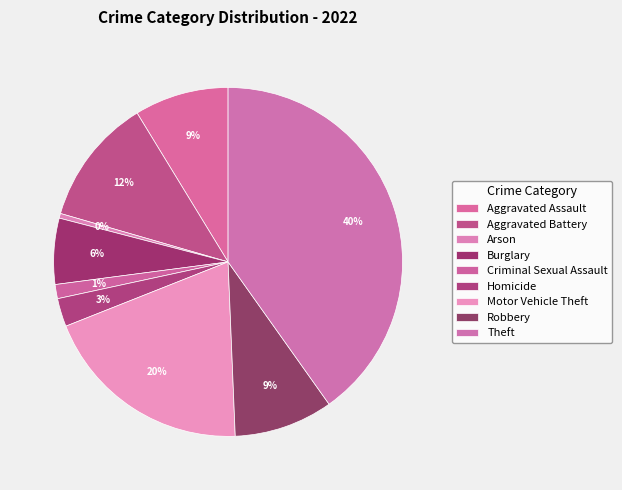

To the nearest percent, what is the difference between the Aggravated Battery and Theft slice percentages?

28%